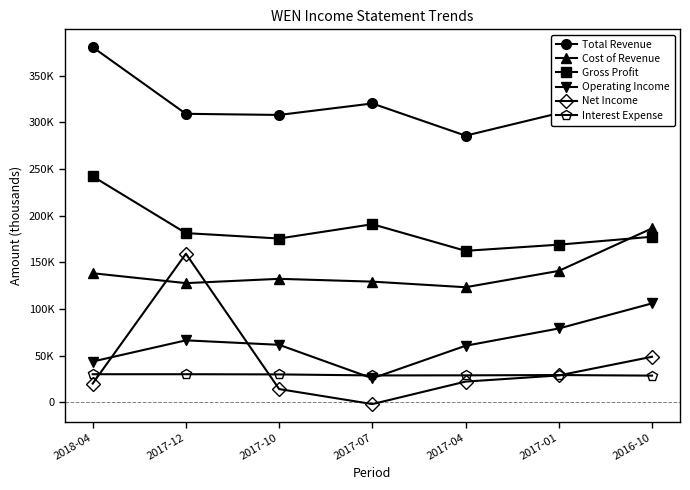

In Net Income, how many points are lower than both neighbors (excluding endpoints)?

1